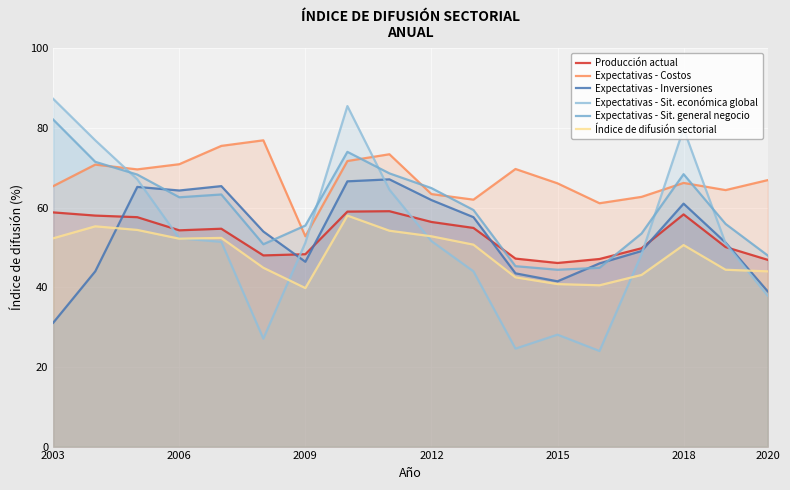

Which series has the widest spread of values?

Expectativas - Sit. económica global